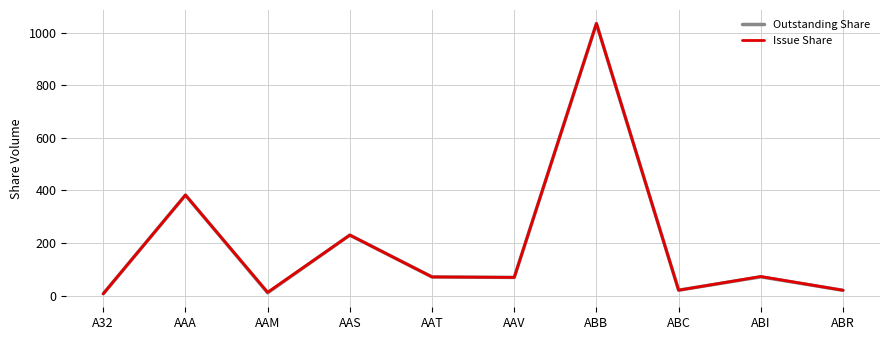

At which label is Outstanding Share closest to 520?

AAA